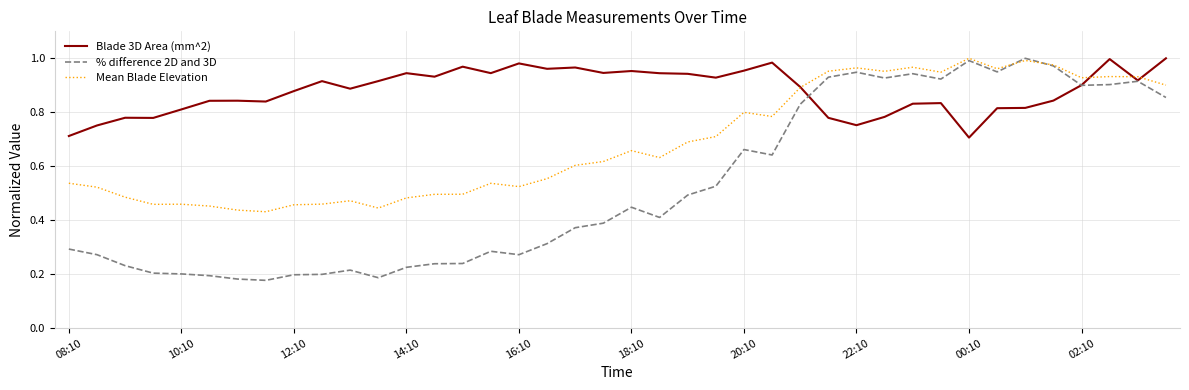

Which series has the widest spread of values?

% difference 2D and 3D